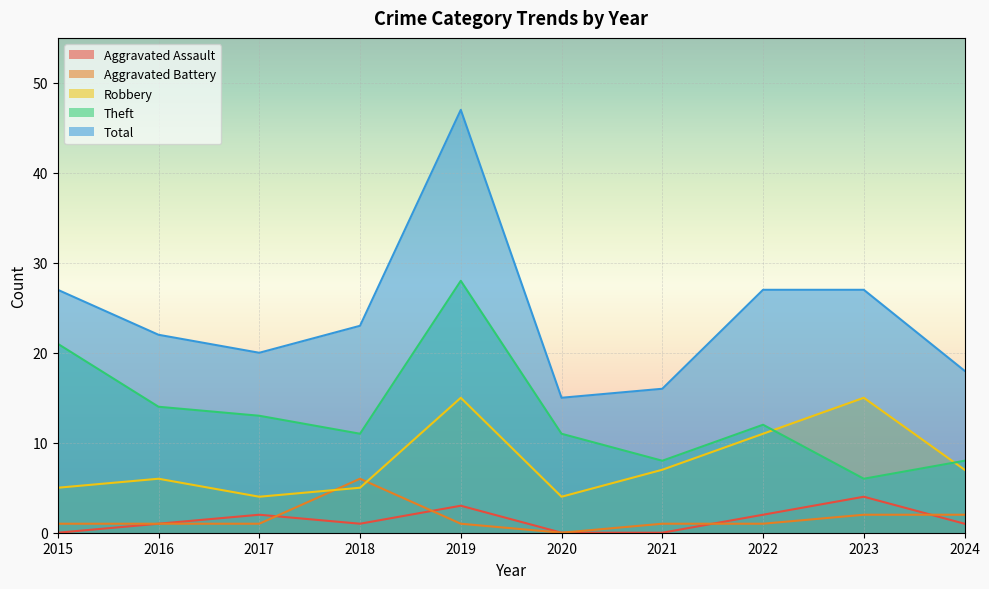

True or false: Robbery has more than 0 interior local peaks.

True